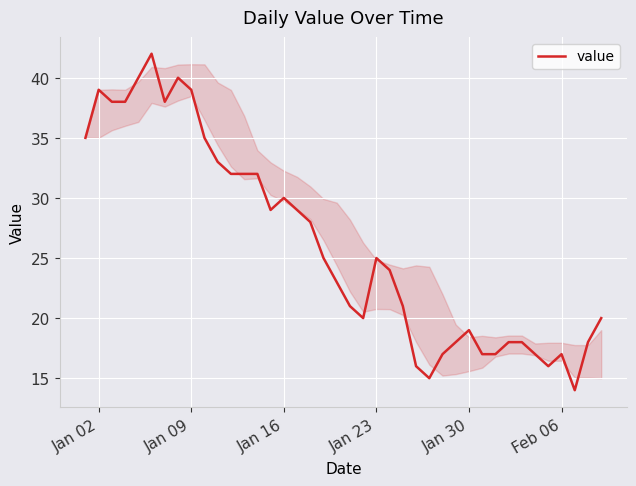

What is the greatest value displayed?

42